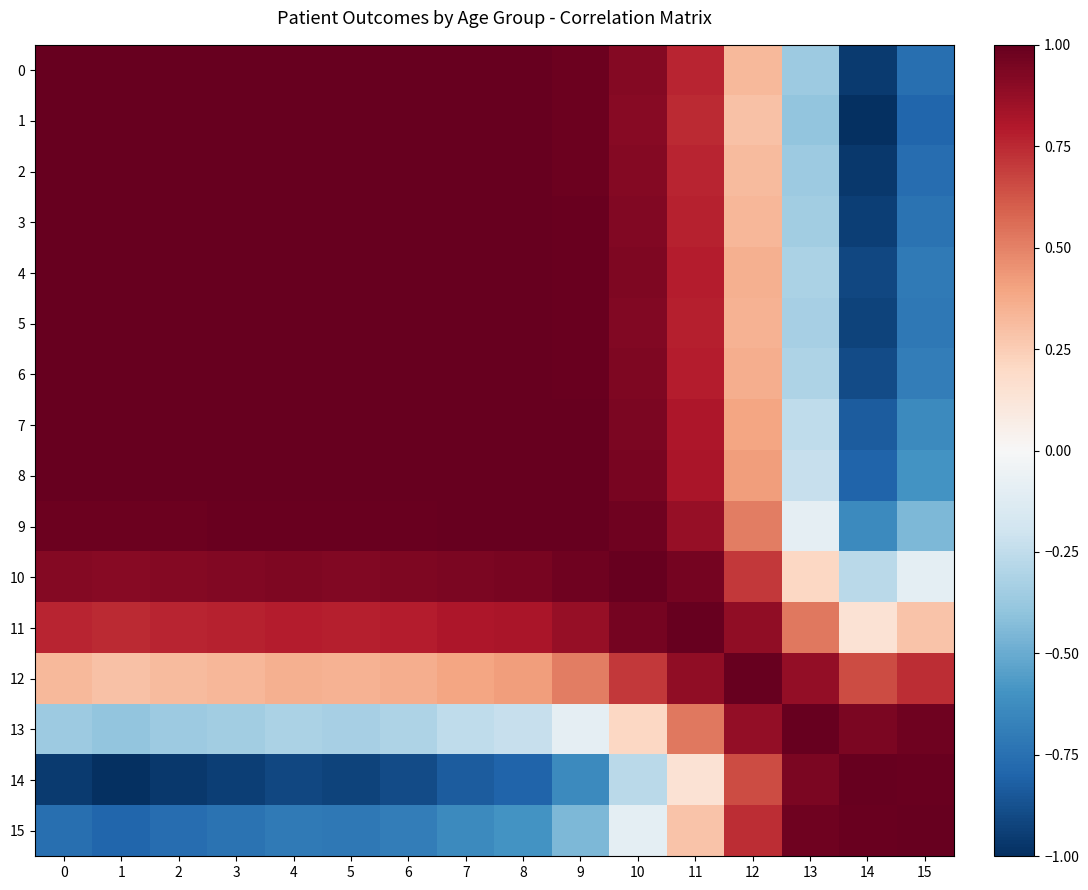

What is the maximum value shown in the chart?

1.0